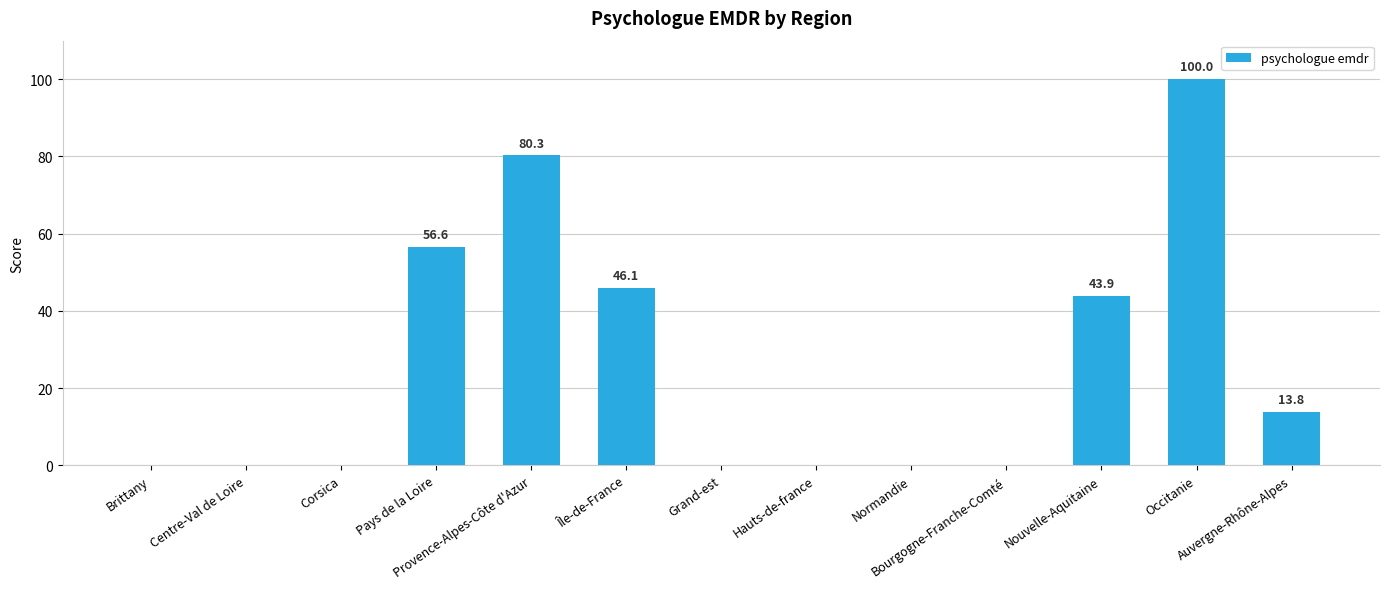

What is the sum of all values?

340.6